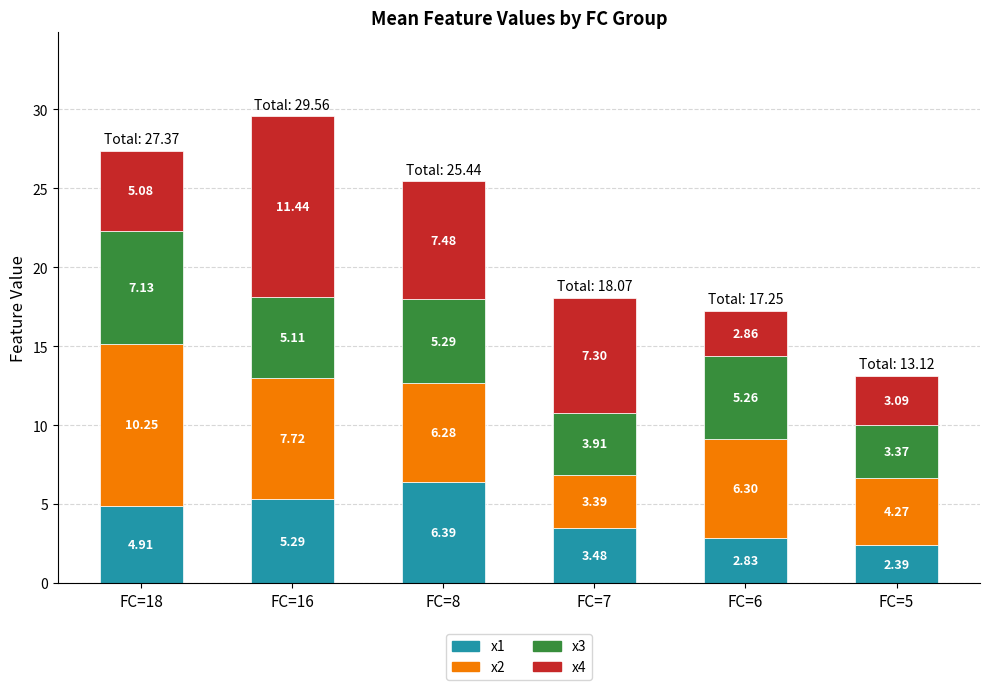

What is the value of the x1 bar at the 3rd from the left?

6.4